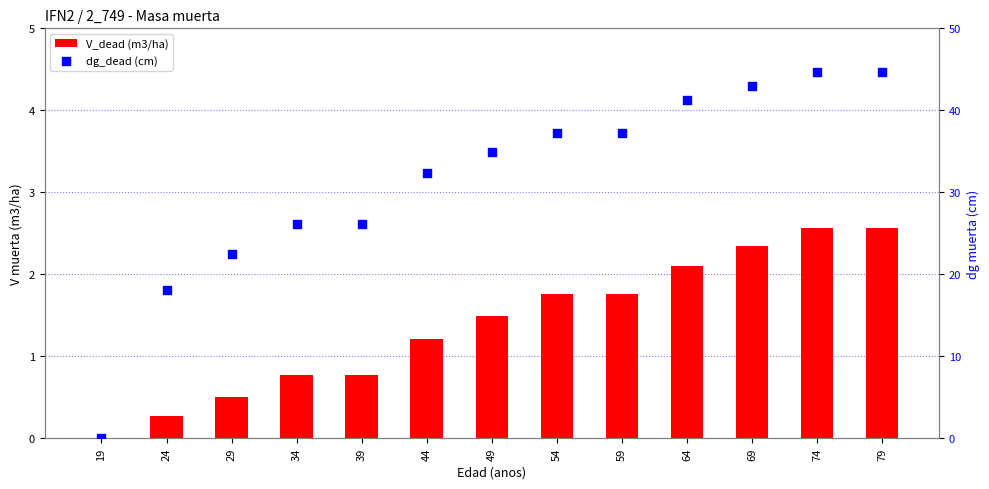

At how many categories does at least one series exceed 0?

12